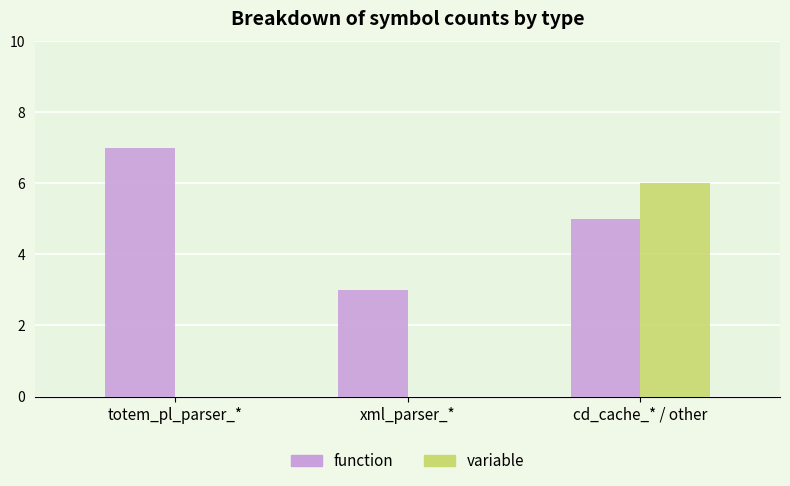

What value does the function series have at totem_pl_parser_*?

7